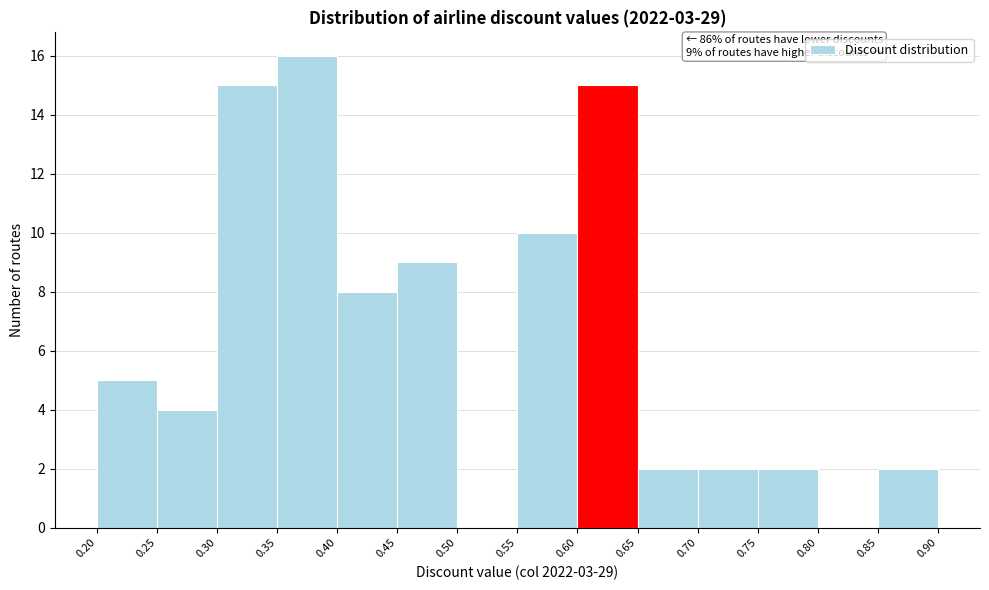

Over which range of the x-axis is the bar tallest?

0.35 to 0.40